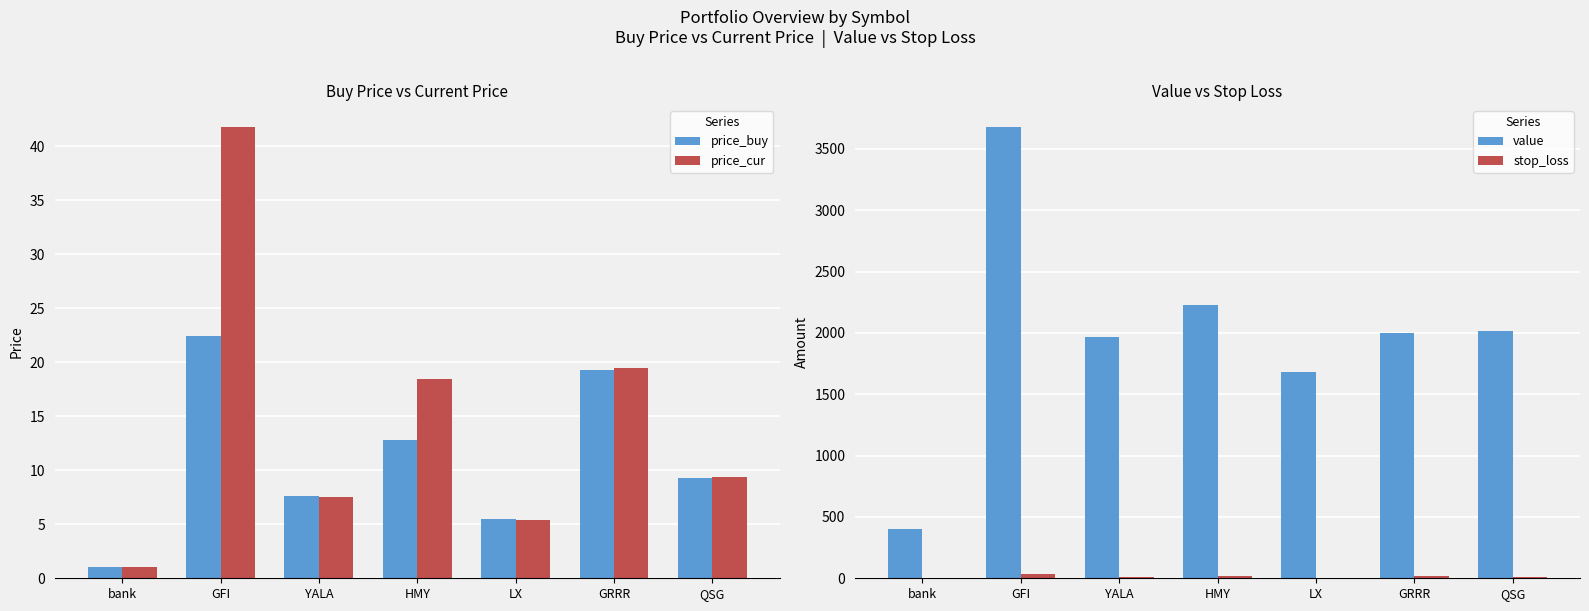

What is the maximum value for value?

3674.9